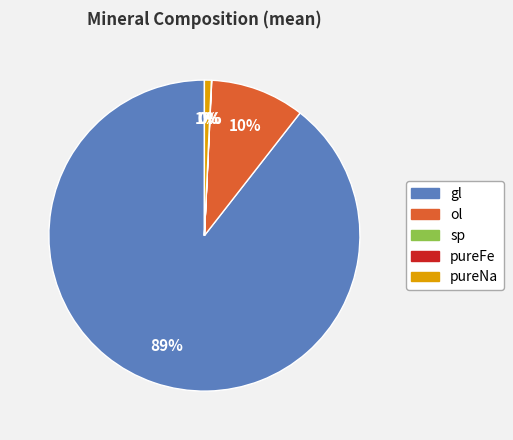

Which has a higher value, ol or gl?

gl